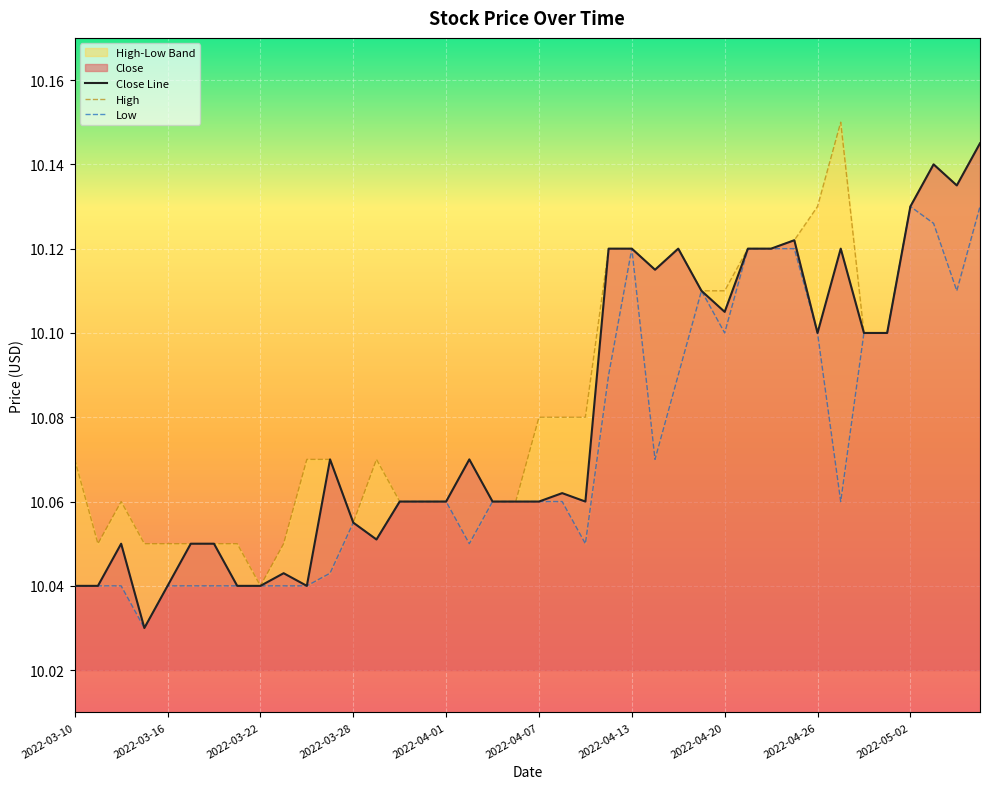

What position from the right is 2022-03-22?

32